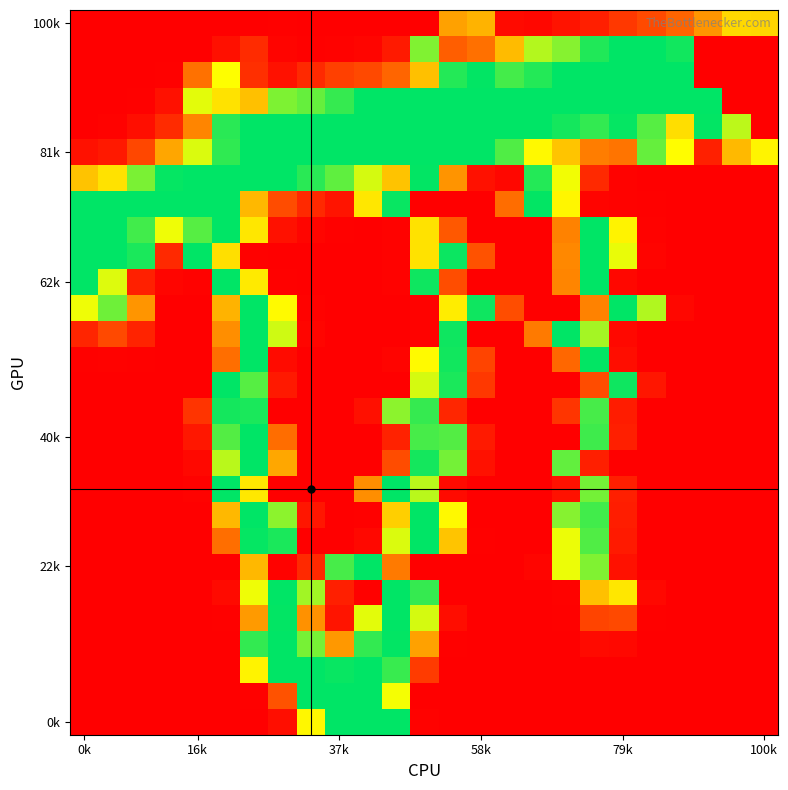

At which category is the sum across all series the highest?

6